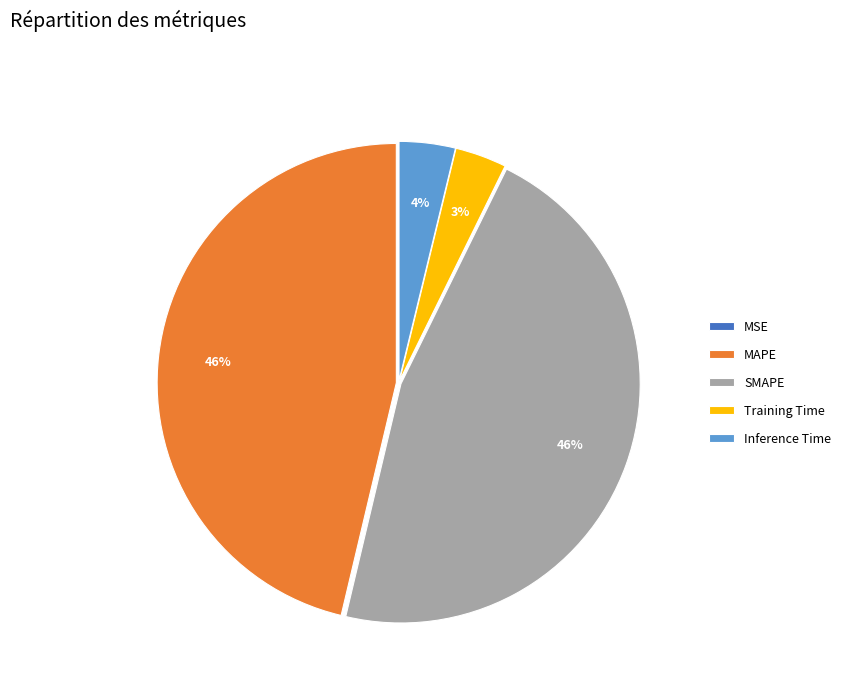

The SMAPE slice represents 46% of the pie. True or false?

True